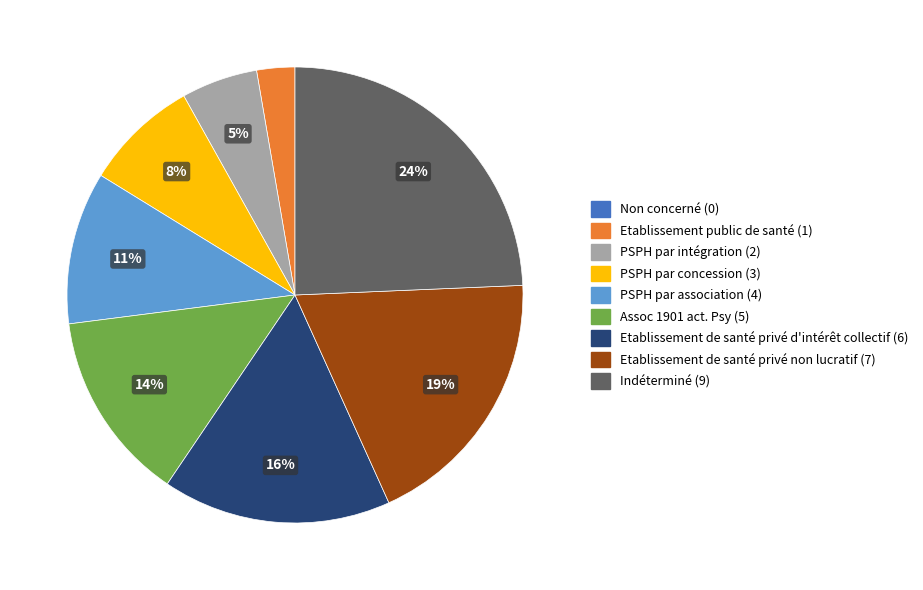

The Etablissement de santé privé d'intérêt collectif slice represents 16% of the pie. True or false?

True